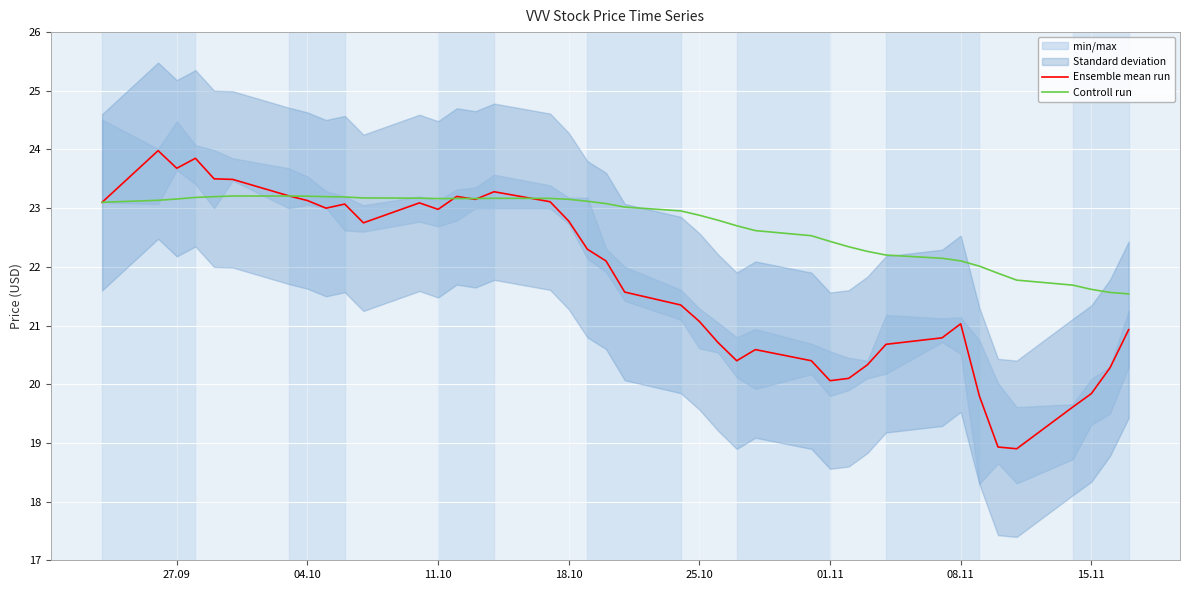

Is it true that Ensemble mean run equals 11.5 at 04.10?

False